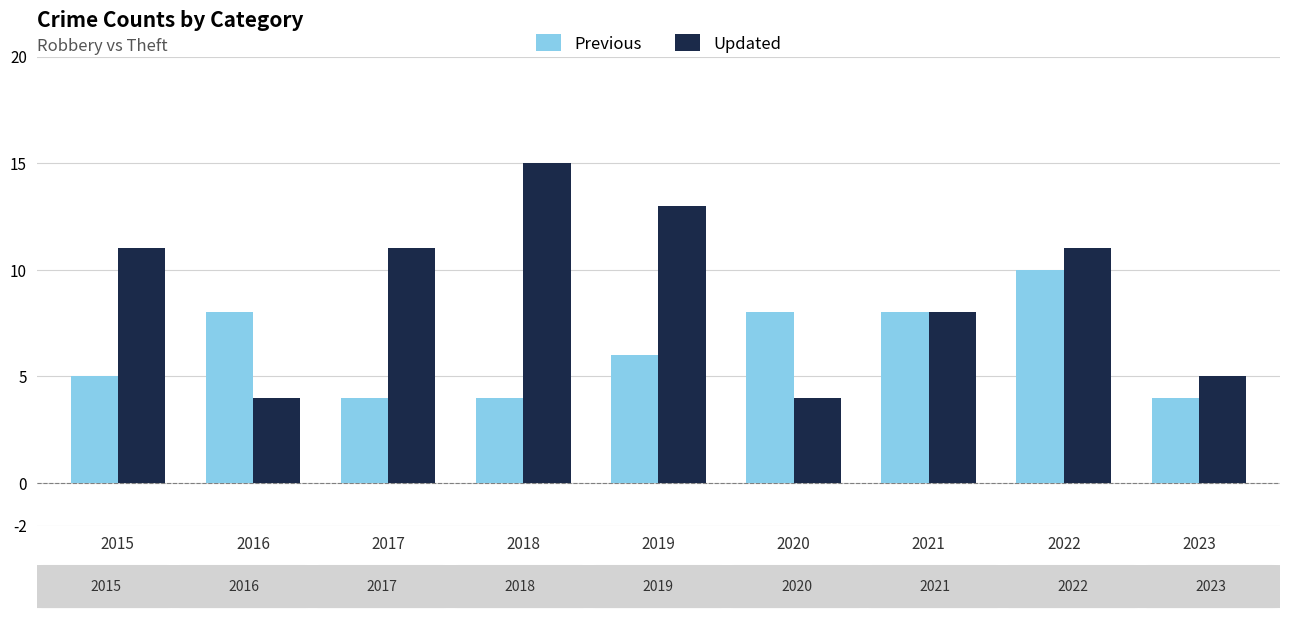

Is the value of Previous at 2015 greater than the value of Updated at 2018?

No